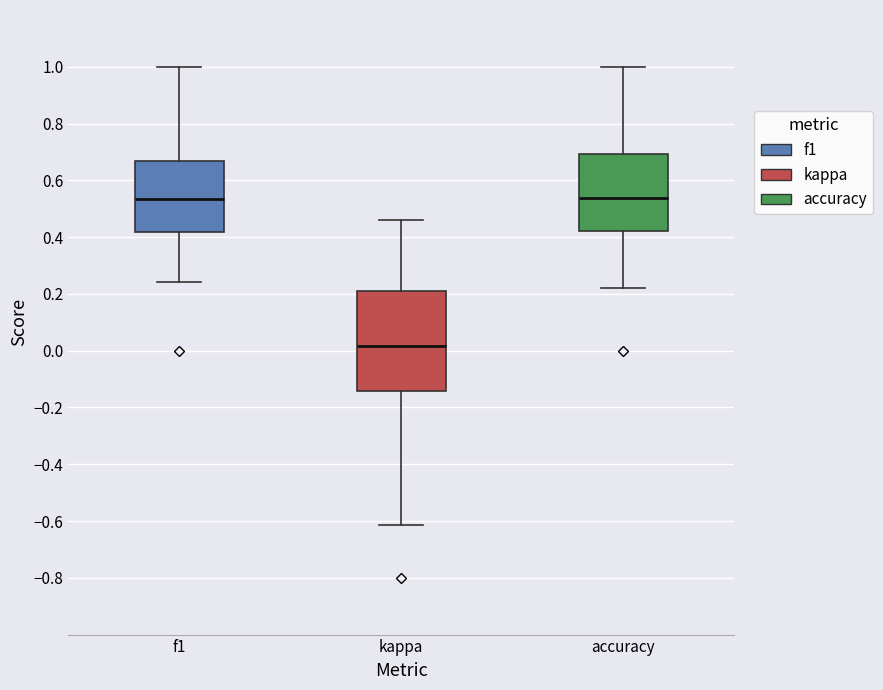

Reading left to right, transcribe this box plot: for each box, give where its median line is, the range the box spans, and where its two whiskers end, as read against the y-axis. The values are not printed on the chart, so give them approximately, as read against the axis.

f1: median 0.54, box 0.42 to 0.66, whiskers 0.24 to 1.00
kappa: median 0.02, box -0.14 to 0.22, whiskers -0.62 to 0.46
accuracy: median 0.54, box 0.42 to 0.70, whiskers 0.22 to 1.00